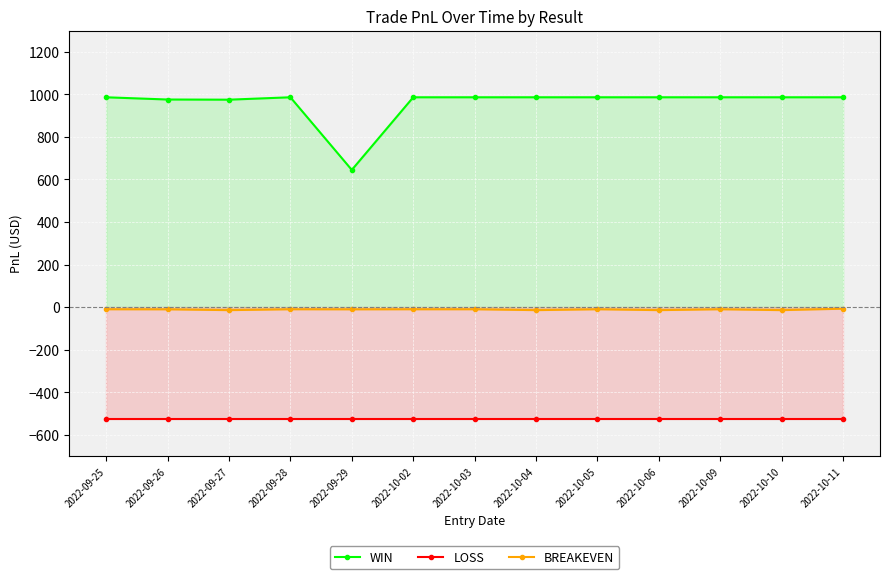

True or false: BREAKEVEN and WIN cross at least once.

False